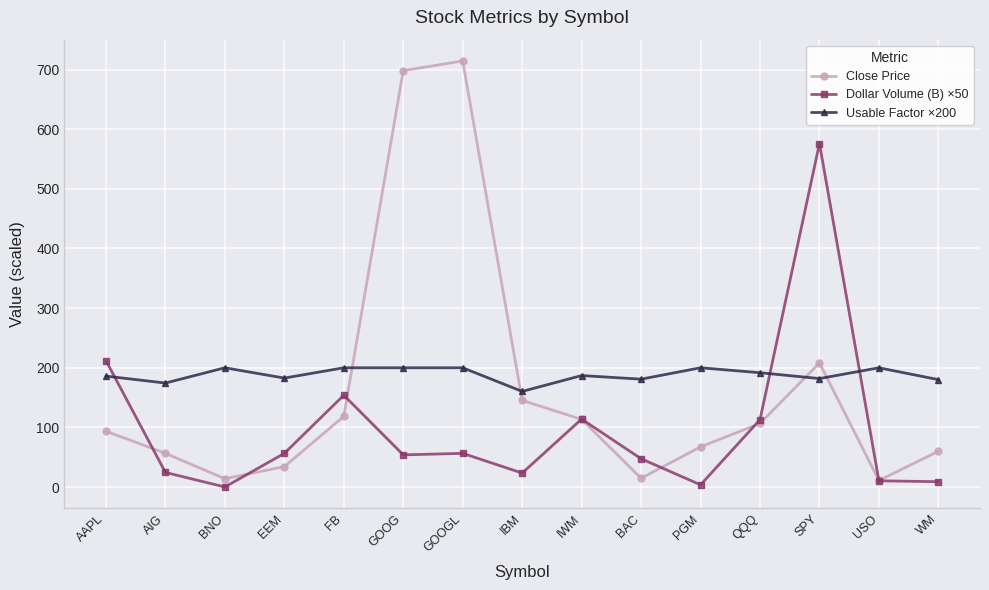

What is the difference between the Dollar Volume (B) ×50 values at SPY and EEM?

519.5